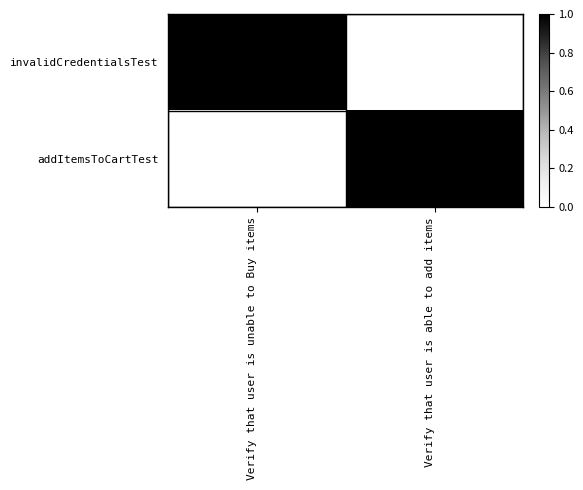

What is the total value across all series at Verify that user is able to add items?

1